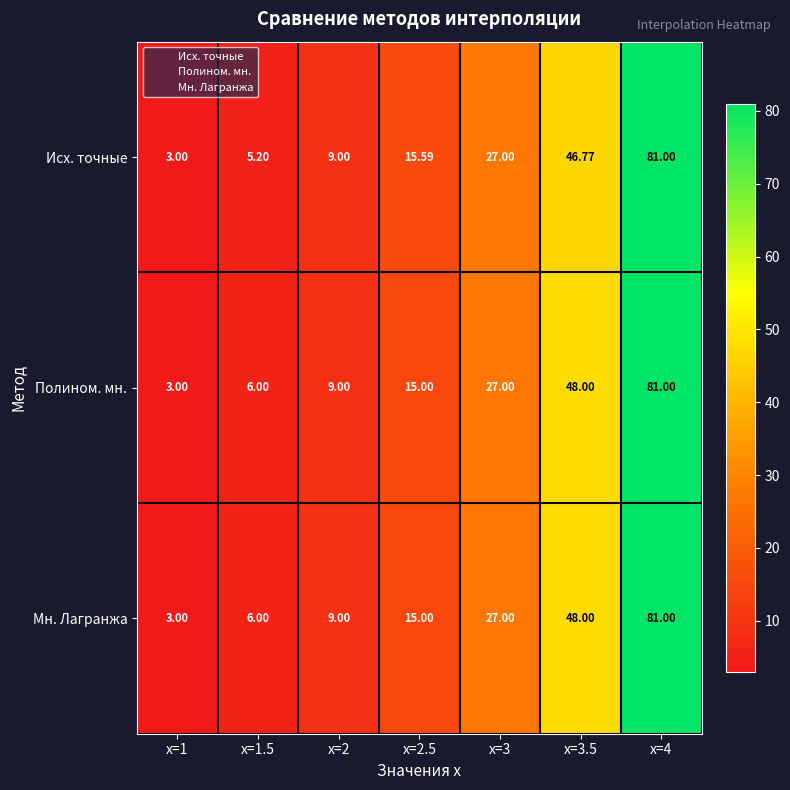

Which category has the lowest value across all series?

x=1